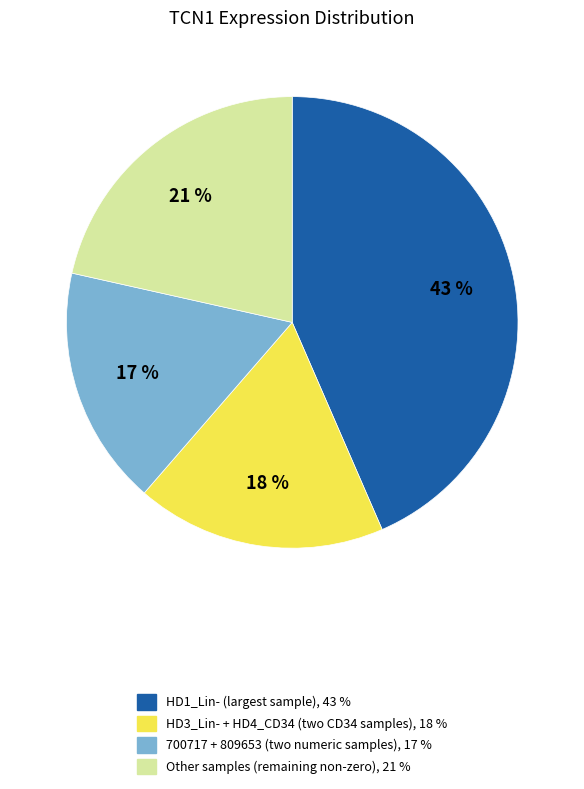

To the nearest percent, what is the average slice percentage?

25%